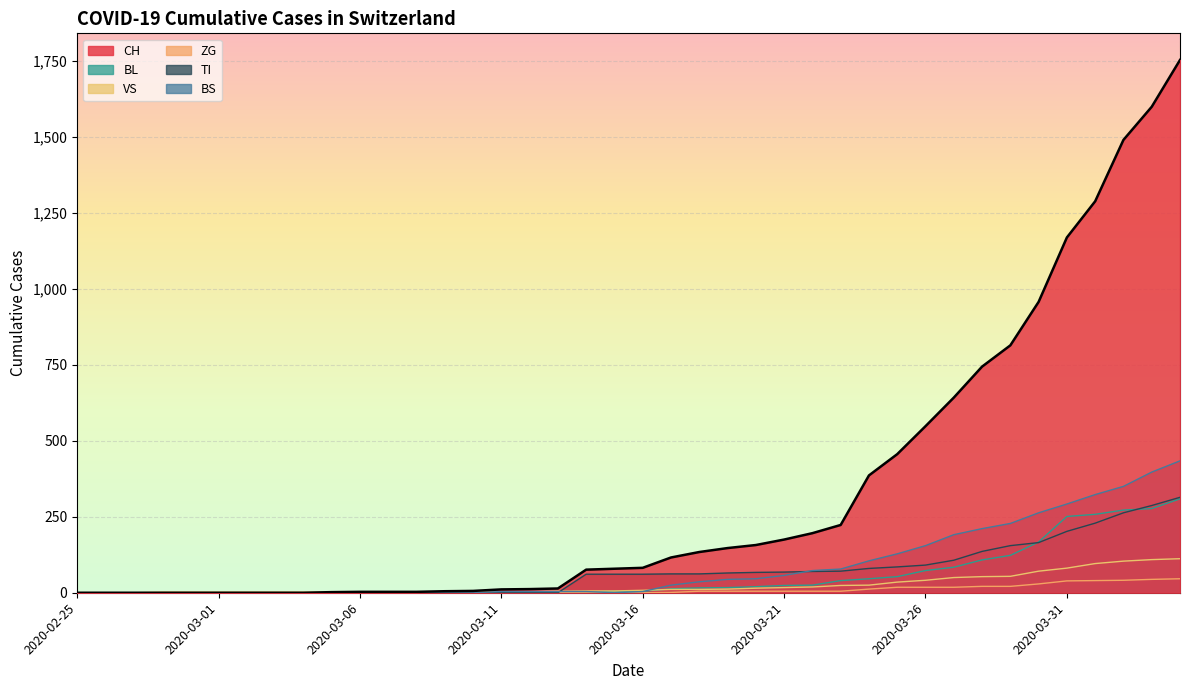

True or false: BL and CH intersect in this chart.

False